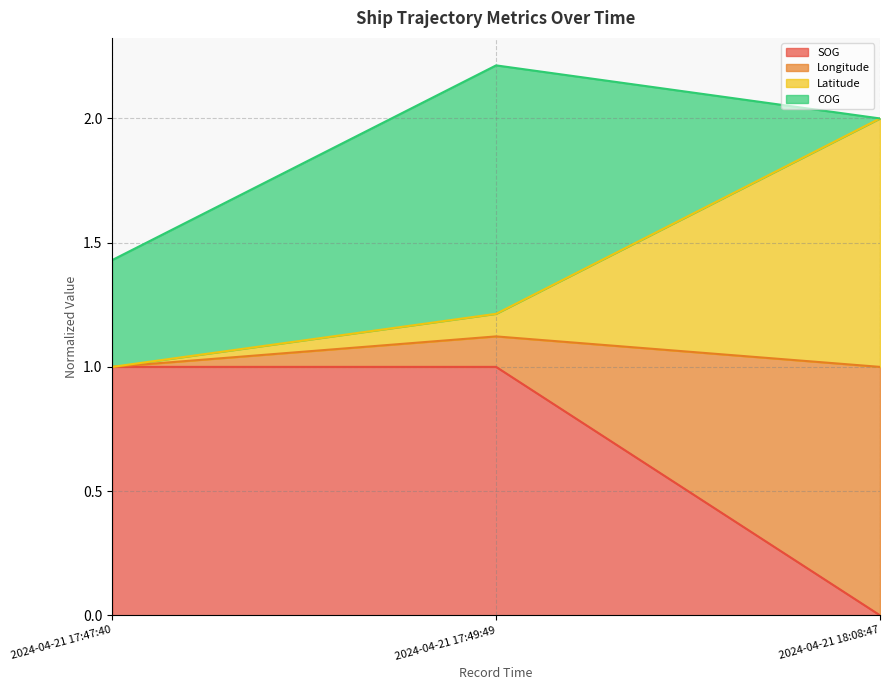

Count the SOG values in the range 0 to 1.

3